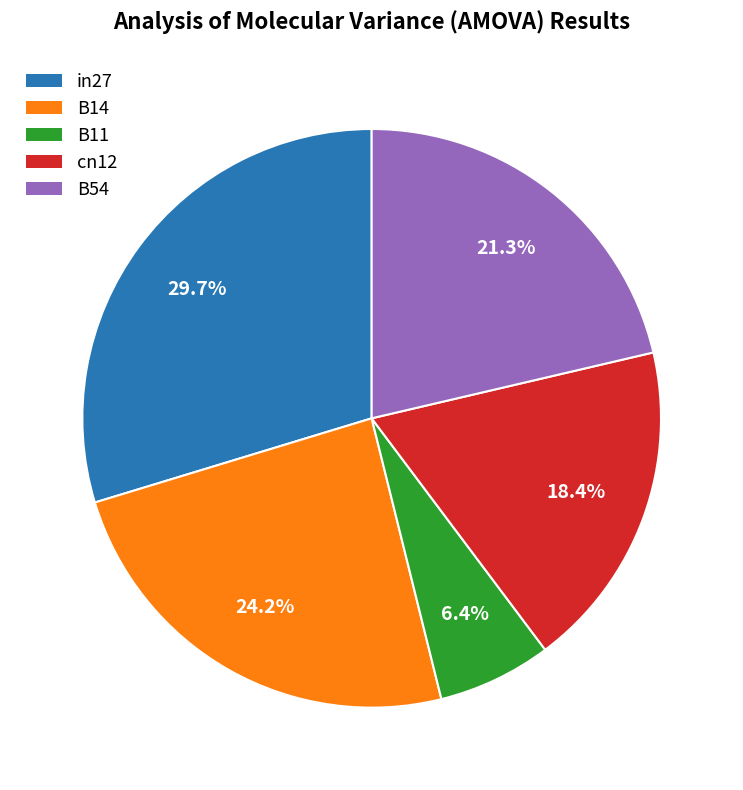

To the nearest percent, what percentage of the pie is cn12?

18%